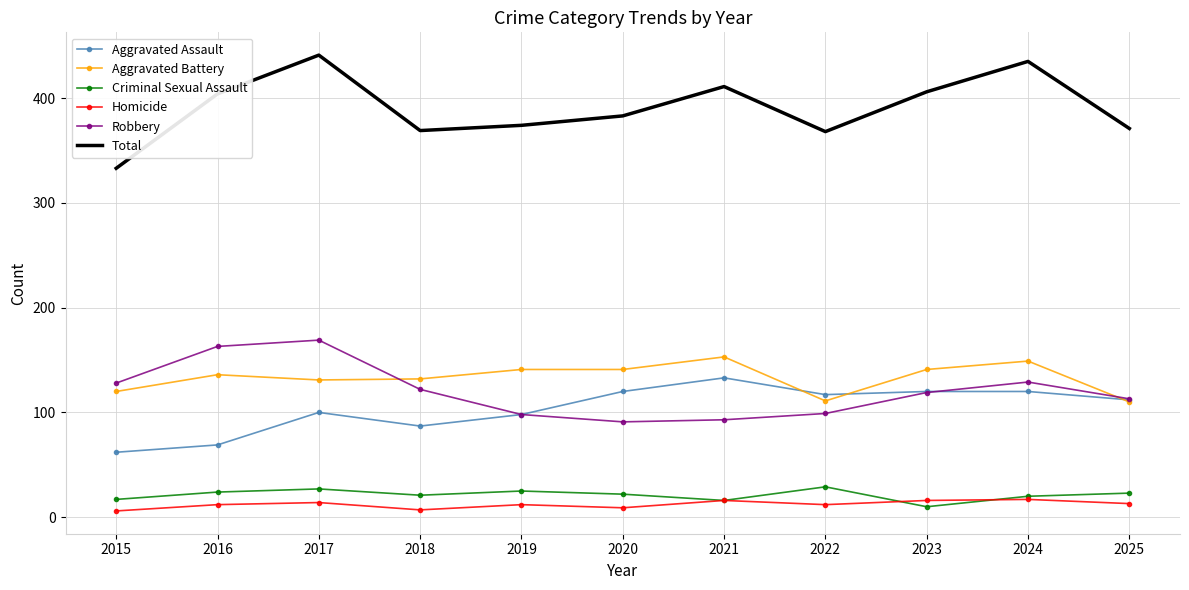

True or false: Total and Aggravated Battery cross at least once.

False